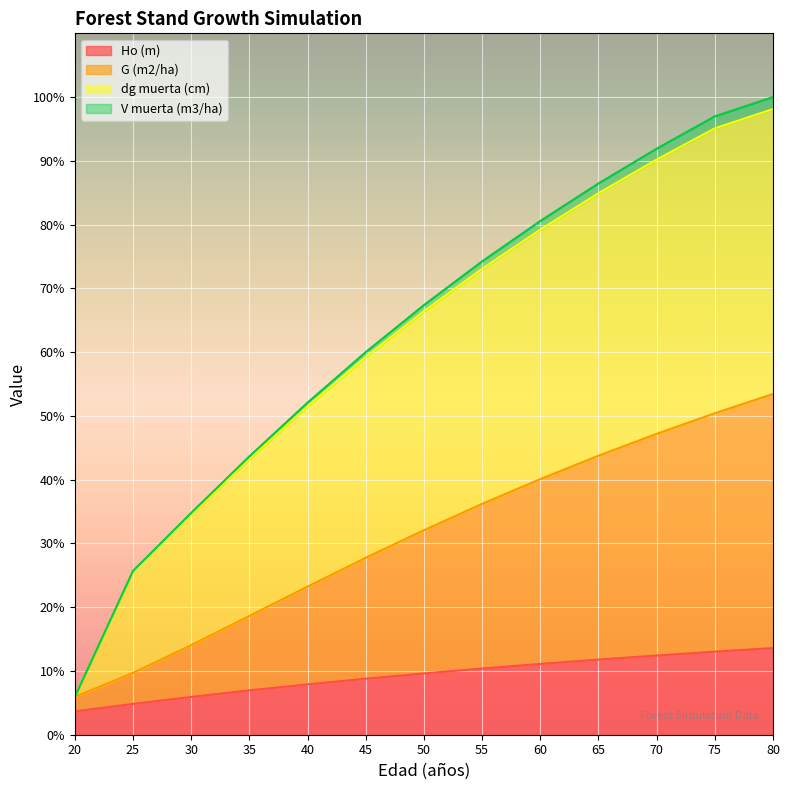

What are all the series names shown in the legend?

Ho (m), G (m2/ha), dg muerta (cm), V muerta (m3/ha)